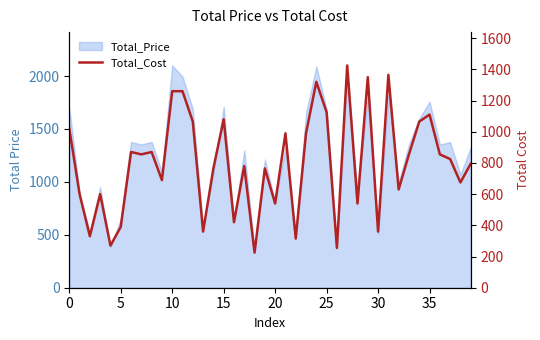

True or false: there are more than 1 points higher than both neighbors.

True